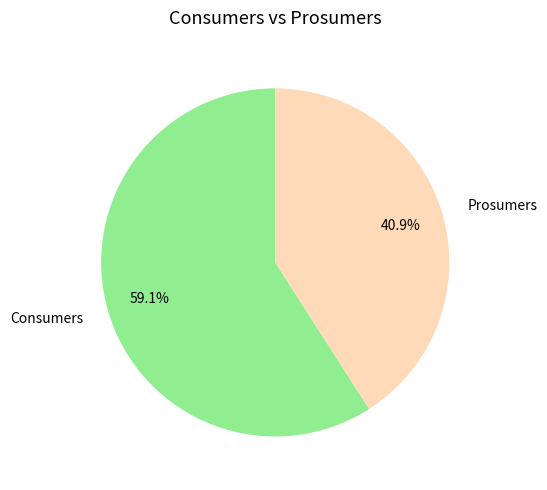

Count the number of slices in the pie.

2